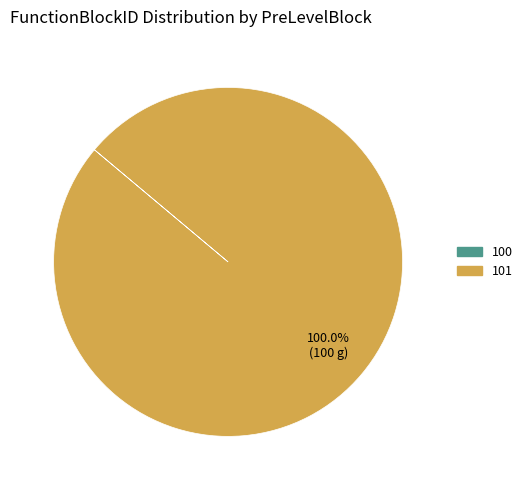

What is the largest slice in the pie chart?

101